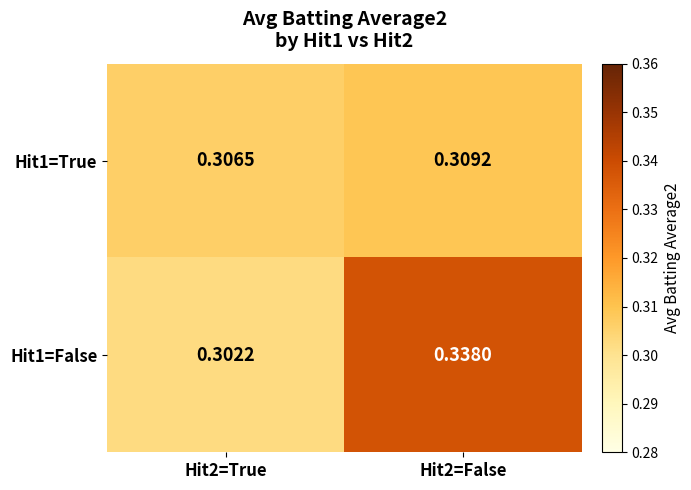

Reading left to right, extract all data points from this chart.

Hit1=True: Hit2=True=0.3	Hit2=False=0.3
Hit1=False: Hit2=True=0.3	Hit2=False=0.3